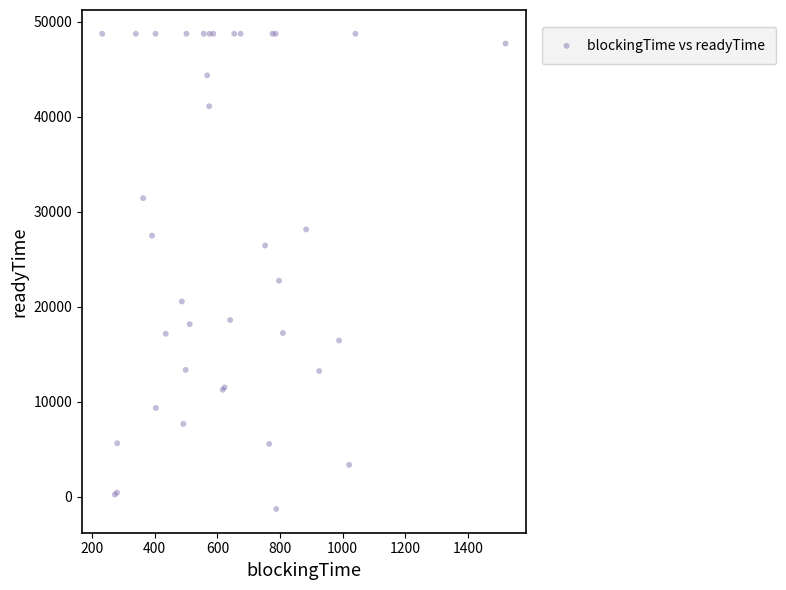

What Y value in the scatter plot is closest to 23745?

22756.9